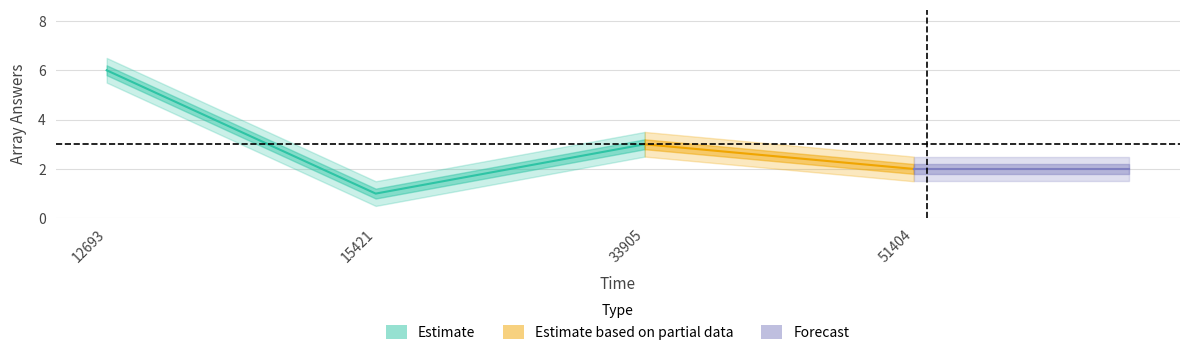

The value of arrayAnsers_mid_lower at 33905 is 1.0. True or false?

False